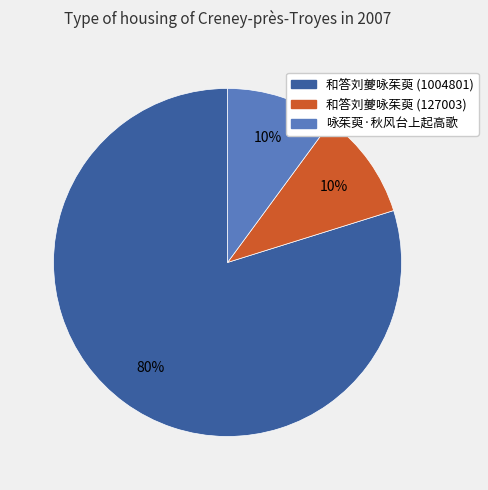

Is the sum of 咏茱萸·秋风台上起高歌 and 和答刘夔咏茱萸 (1004801) greater than half?

Yes